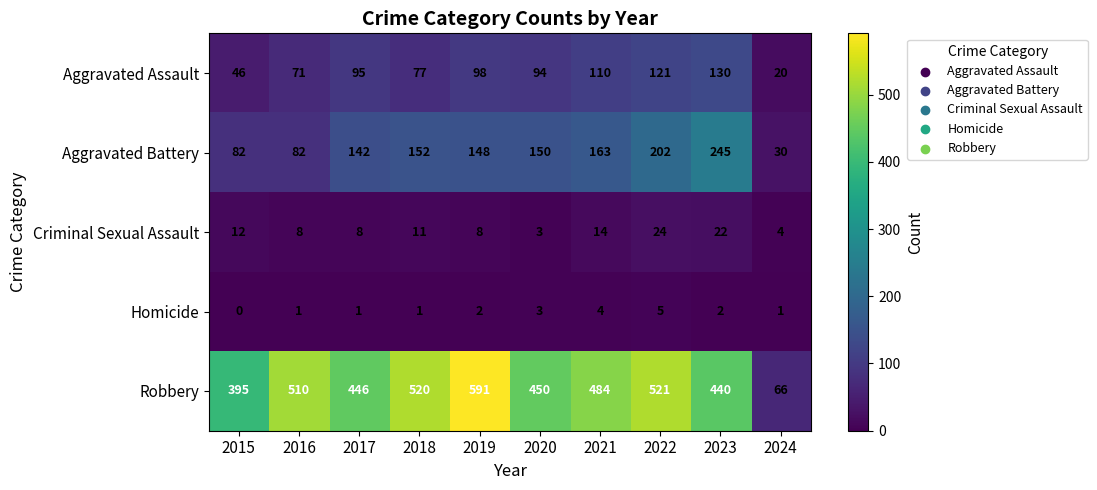

What is the maximum value shown in the chart?

591